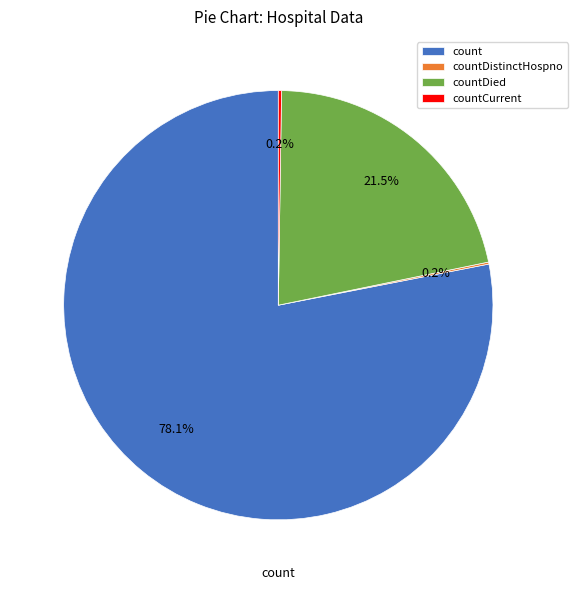

Do count and countDied together represent more than half of the pie?

Yes